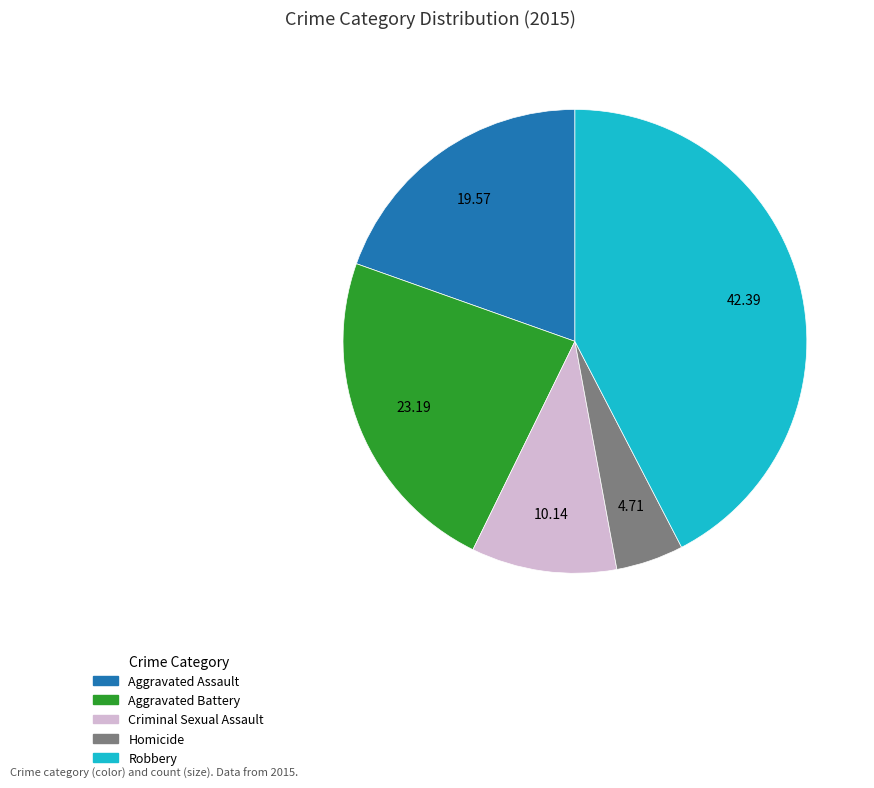

What is the ratio of the value at Robbery to the value at Homicide?

9.0